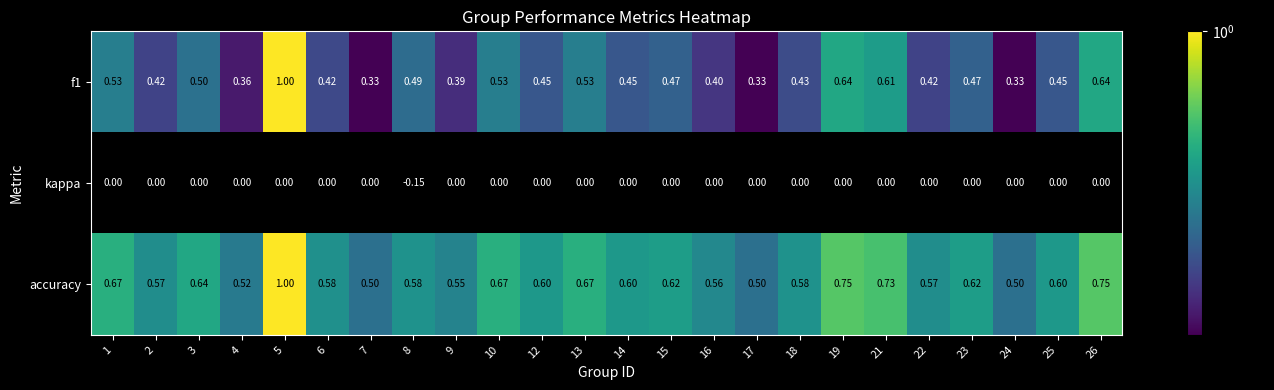

Rank the series by their average value, from lowest to highest.

kappa, f1, accuracy